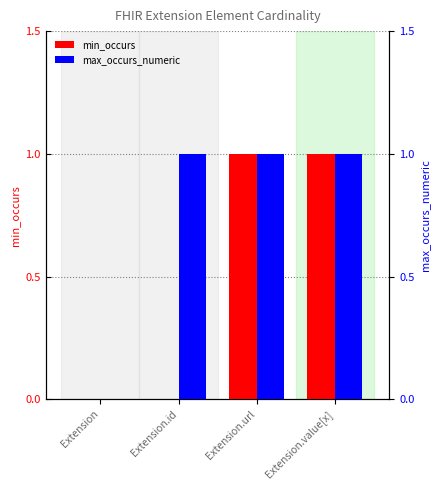

Which category has the lowest value in the max_occurs_numeric series?

Extension